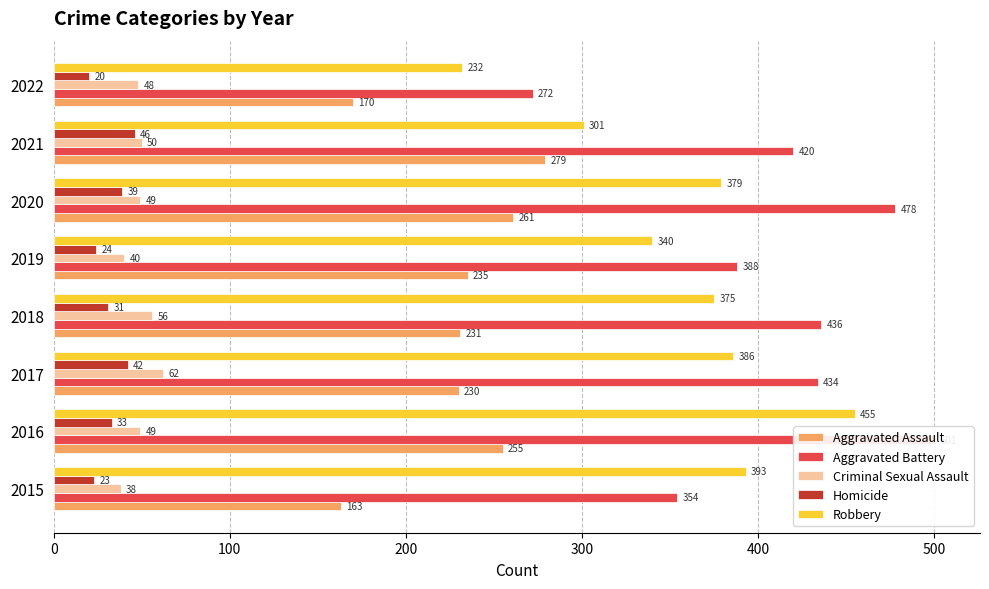

Between 2022 and 2015, which is larger?

2022